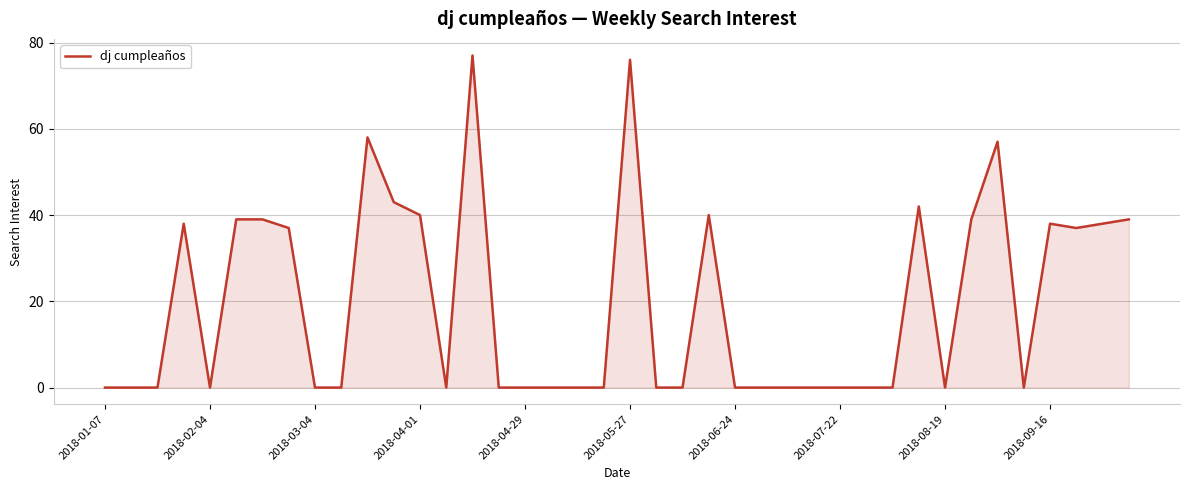

What is the difference between the maximum and minimum values?

77